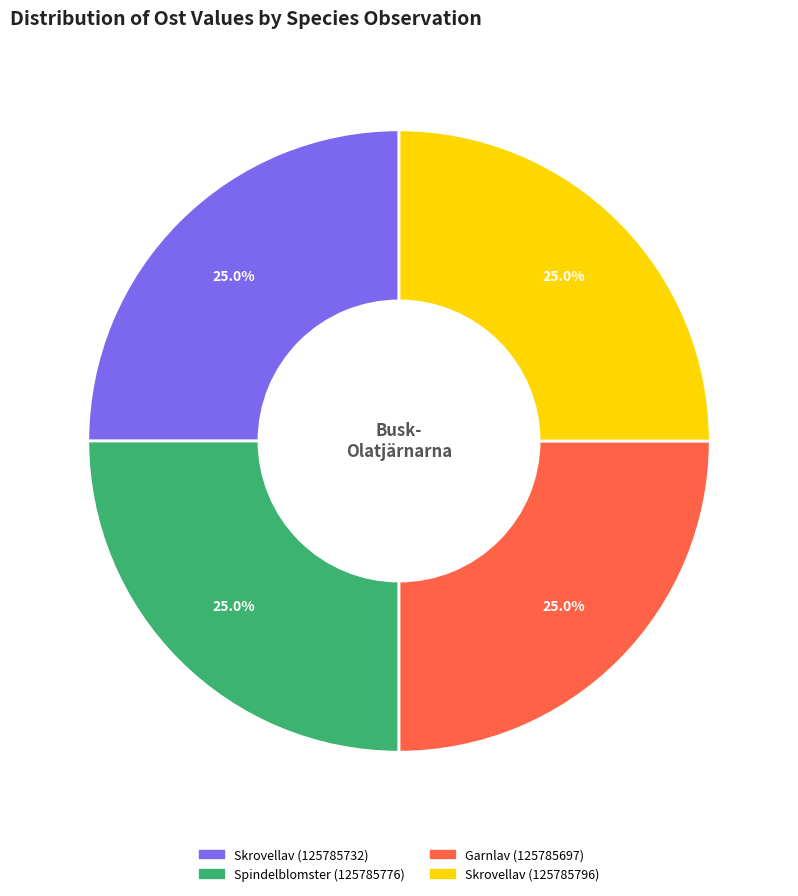

How many slices are in this pie chart?

4